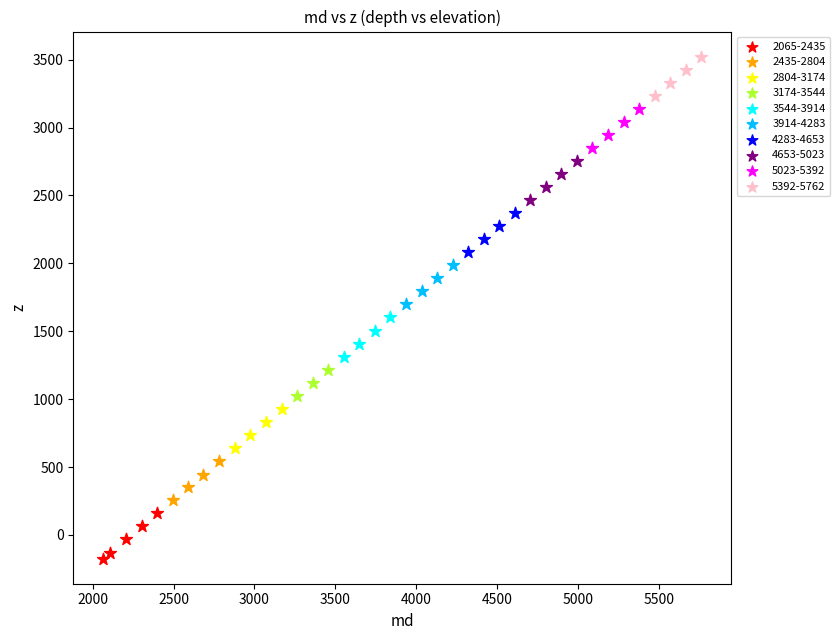

Which series reaches the minimum Y coordinate?

2065-2435